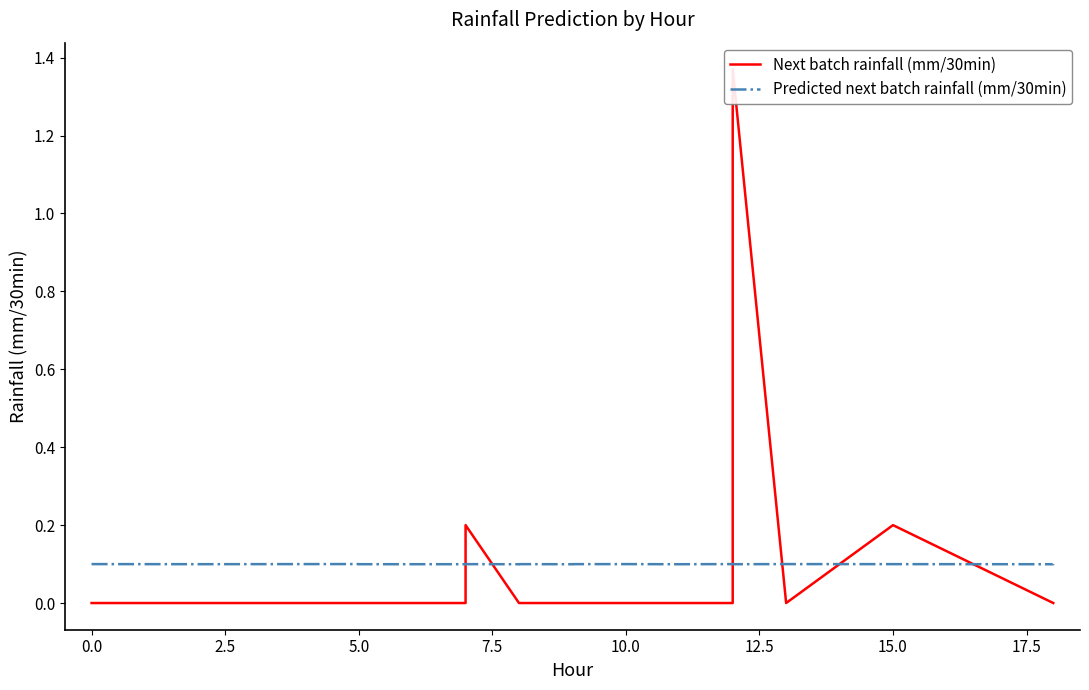

Which series has the largest total across all categories?

Predicted next batch rainfall (mm/30min)